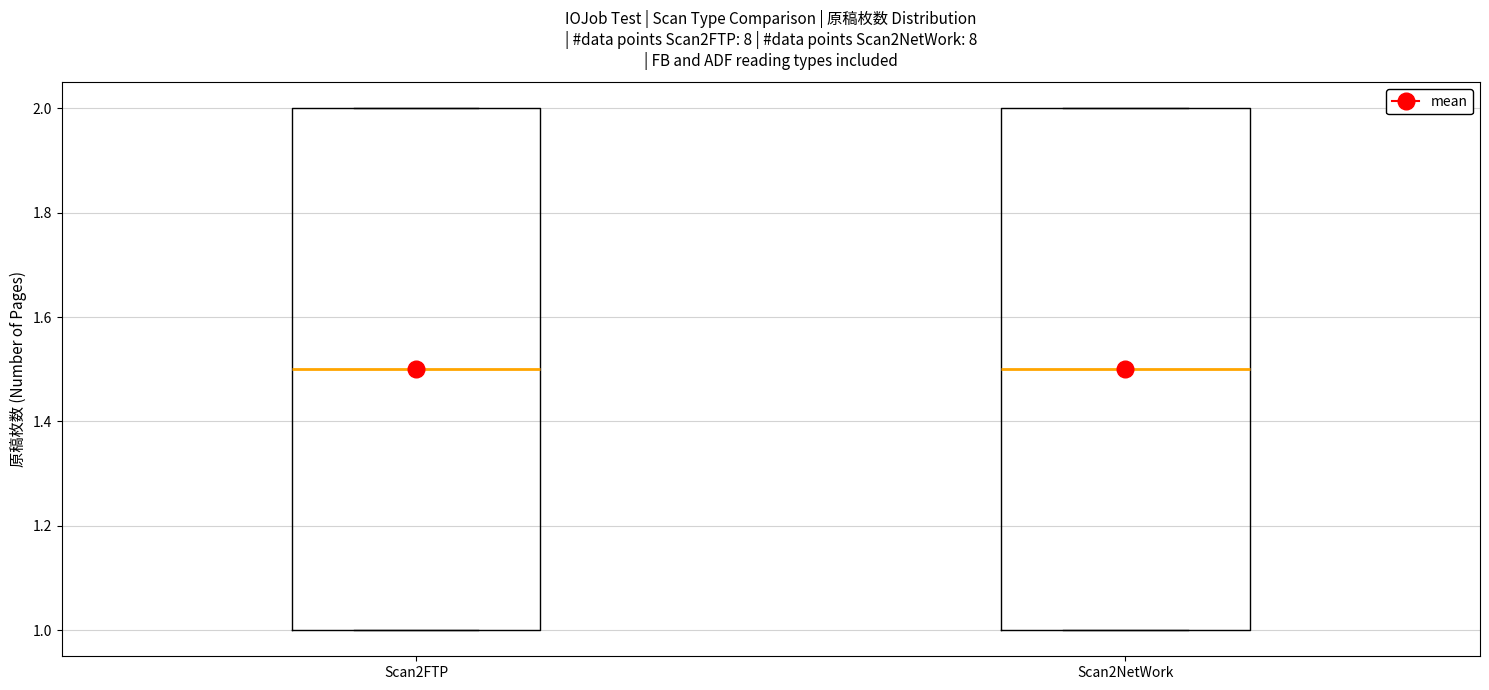

Where is the lower edge of the box for Scan2NetWork on the y-axis? The values are not printed on the chart, so give them approximately, as read against the axis.

1.0